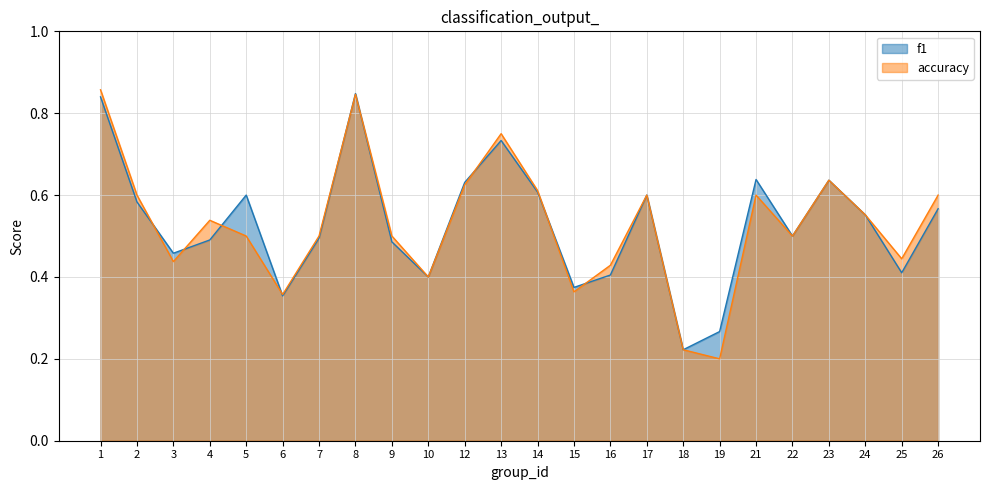

Rank the categories by accuracy value from lowest to highest.

19, 18, 6, 15, 10, 16, 3, 25, 5, 7, 9, 22, 4, 24, 2, 17, 21, 26, 14, 12, 23, 13, 8, 1